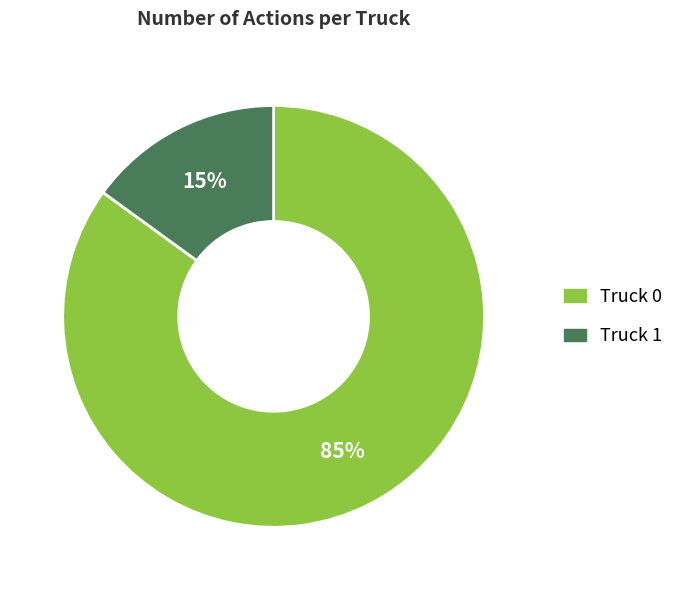

How many segments does this pie chart have?

2